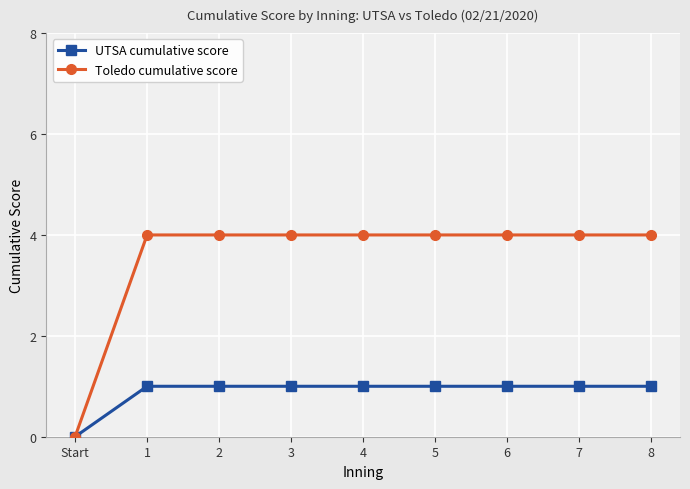

What position from the right is 3?

6